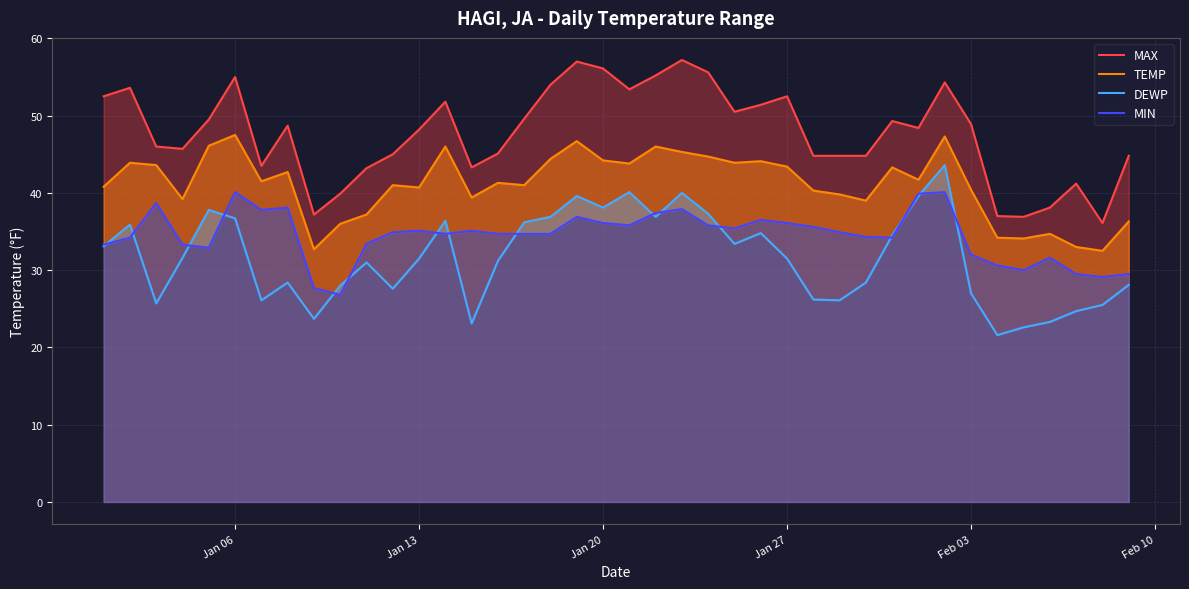

In DEWP, how many points are lower than both neighbors (excluding endpoints)?

10